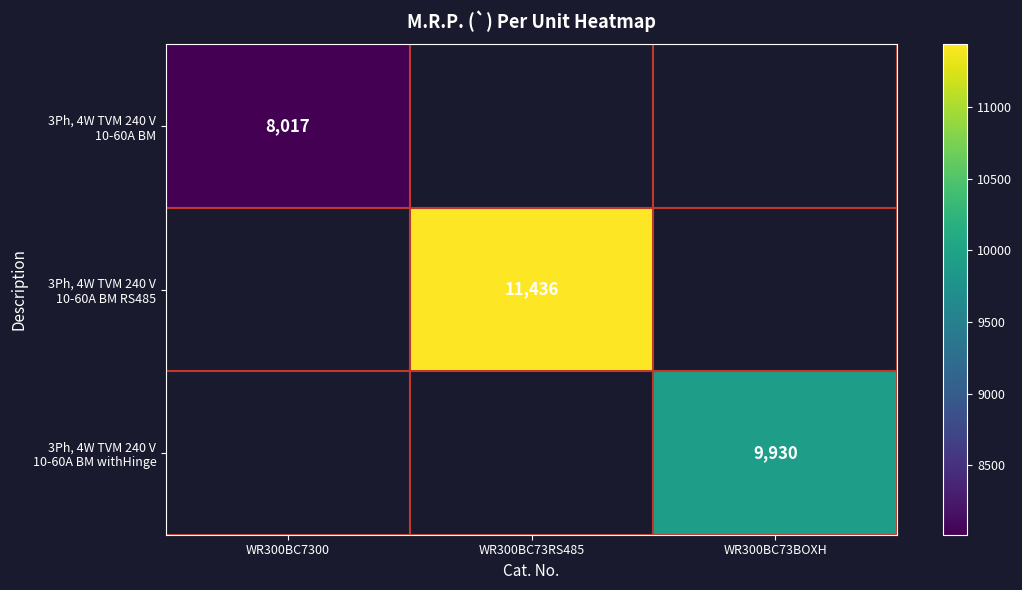

What is the minimum value for 3Ph, 4W TVM 240 V 10-60A BM?

8017.0